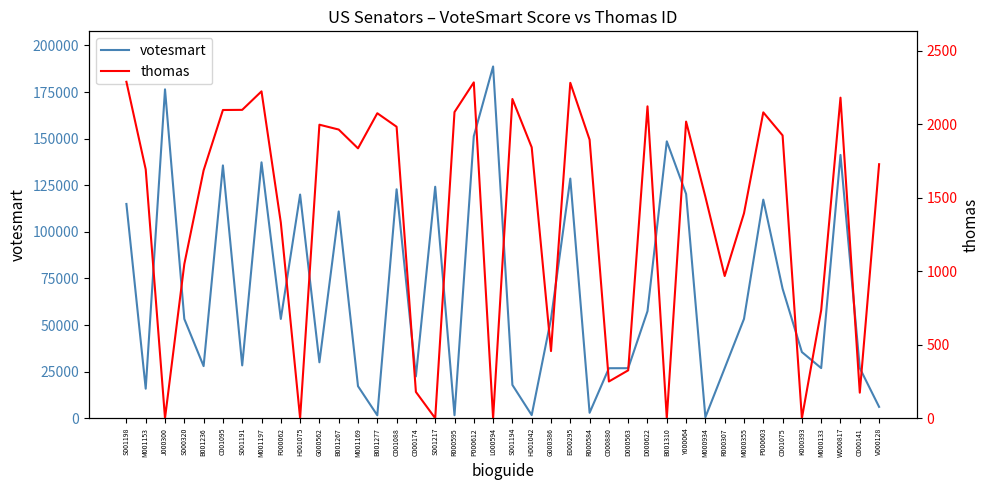

Reading left to right, extract all data points from this chart.

votesmart: 114964	15841	176464	53266	27958	135651	28338	137299	53273	120012	30004	110942	17189	1568	122834	22421	124204	1601	151330	188718	17852	1677	53293	128583	2919	26830	26847	57442	148564	120345	542	26866	53298	117285	69494	35496	26900	141272	26888	6098
thomas: 2290	1694	0	1049	1687	2098	2099	2225	1332	0	1998	1965	1837	2076	1984	179	0	2084	2286	0	2173	1844	457	2283	1896	250	326	2123	0	2019	1507	968	1395	2082	1925	0	735	2182	174	1729